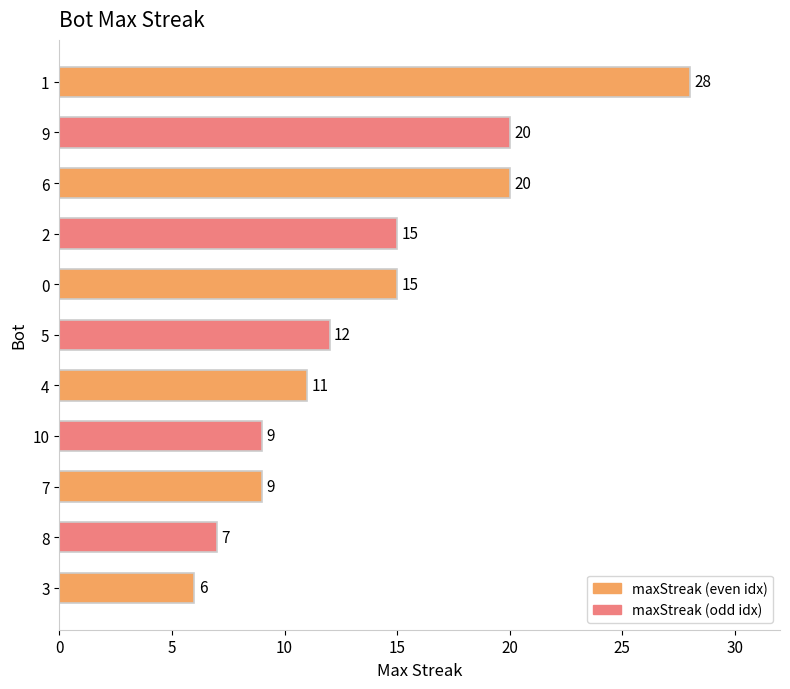

How many data points does each series have?

11